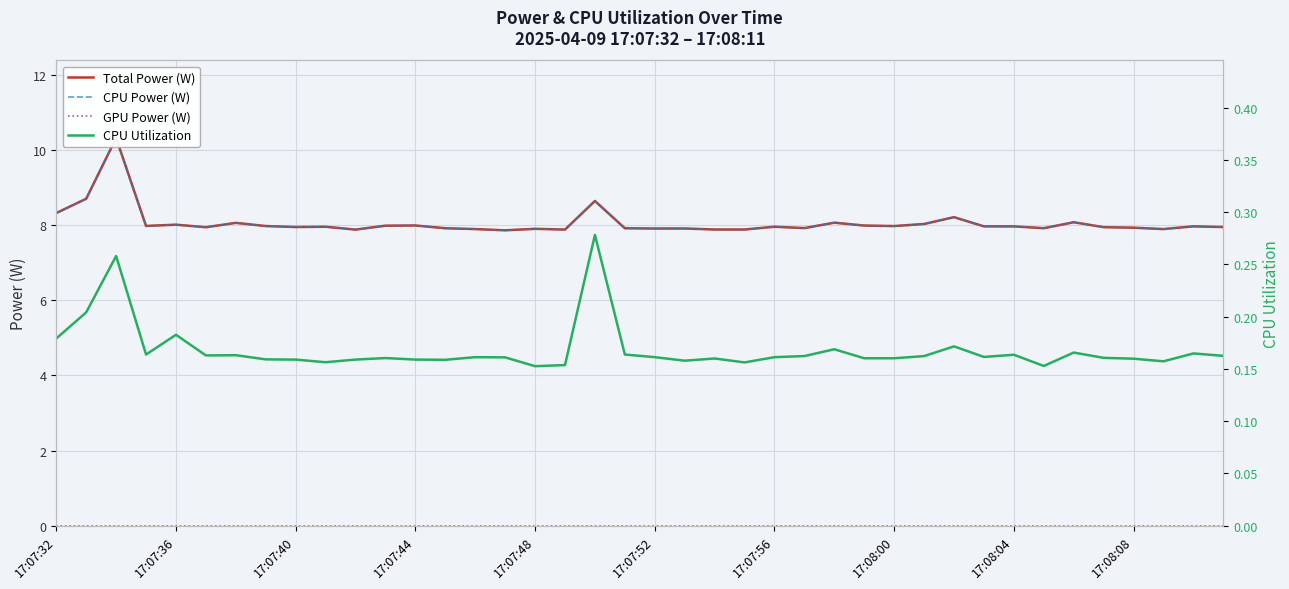

How many lines are shown in the chart?

4